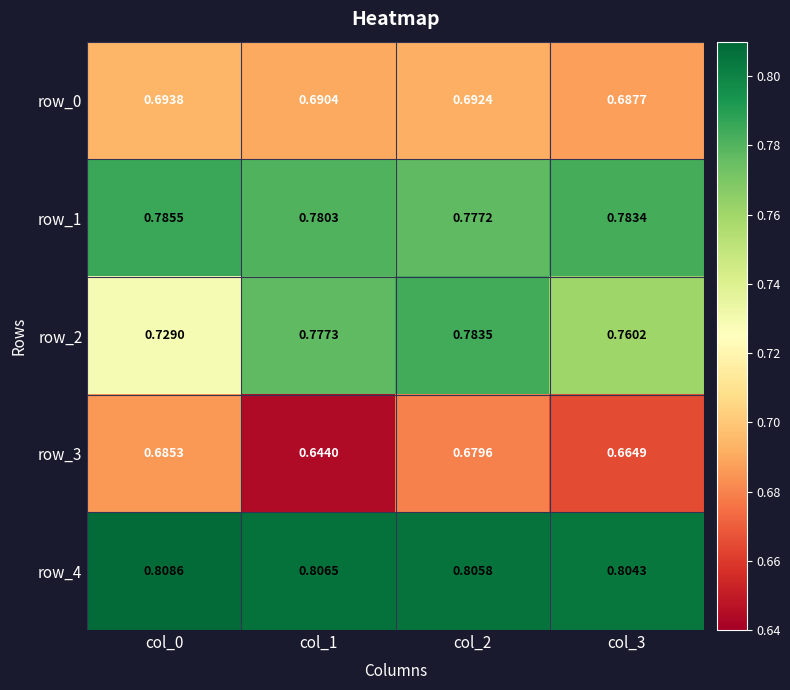

What is the minimum value shown in the chart?

0.6